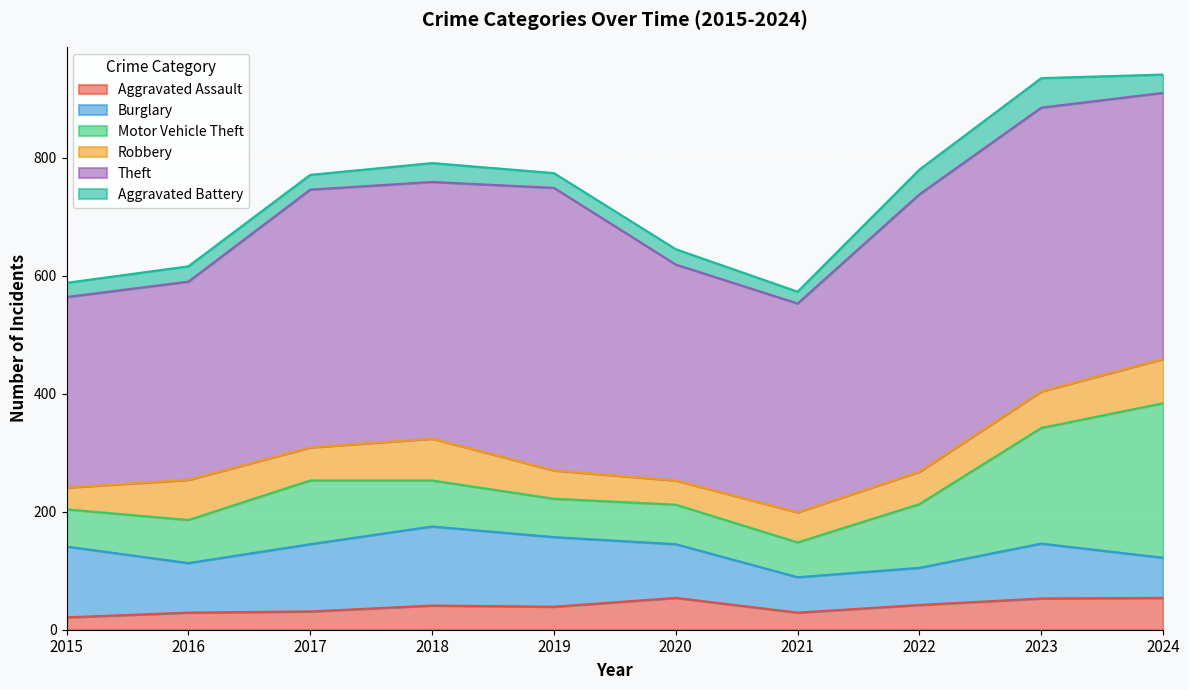

True or false: Motor Vehicle Theft has more than 0 interior local peaks.

True